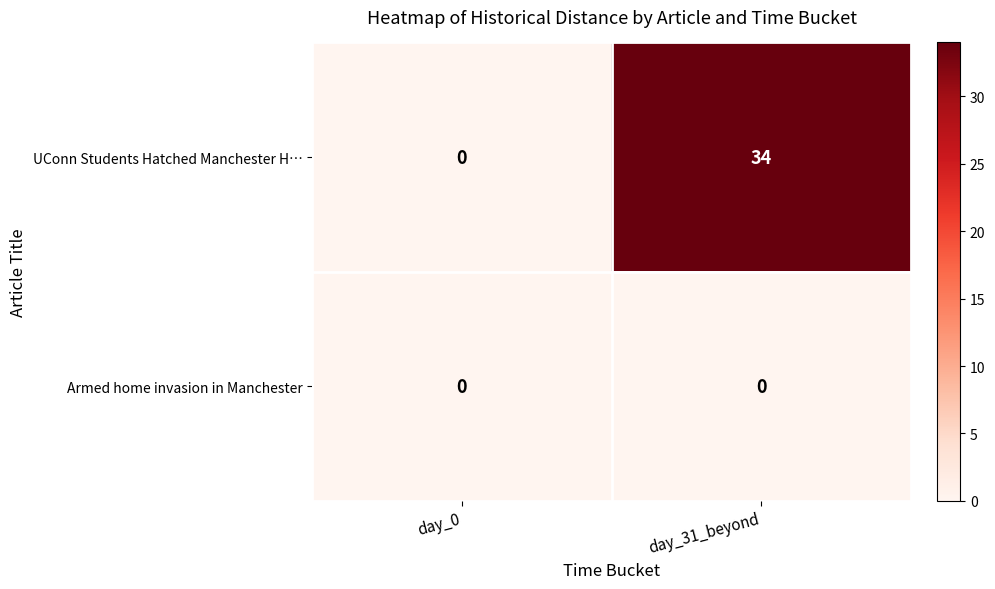

Reading left to right, extract all data points from this chart.

UConn Students Hatched Manchester H…: 0	34
Armed home invasion in Manchester: 0	0